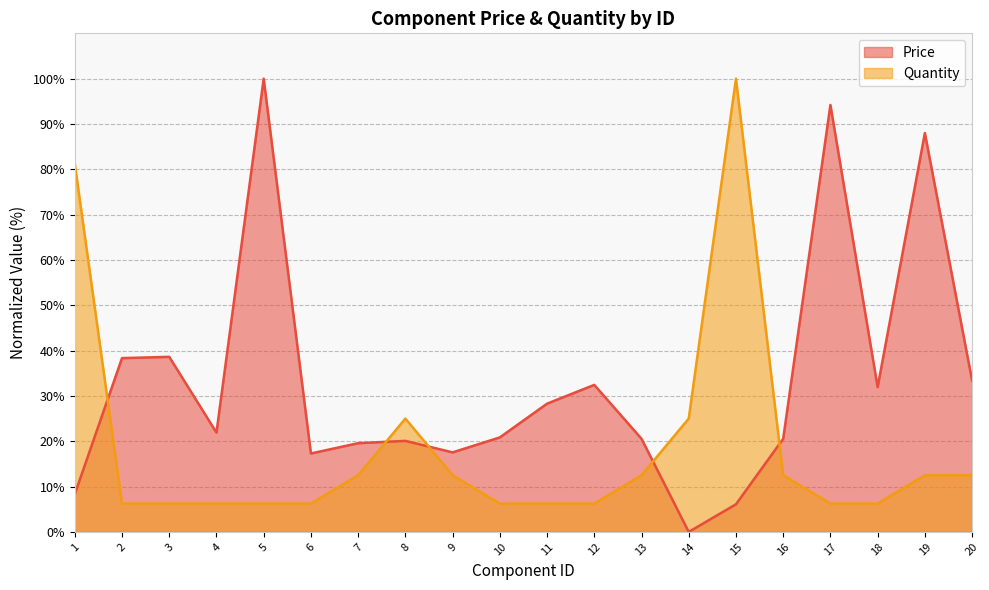

True or false: there are more than 2 points higher than both neighbors.

False